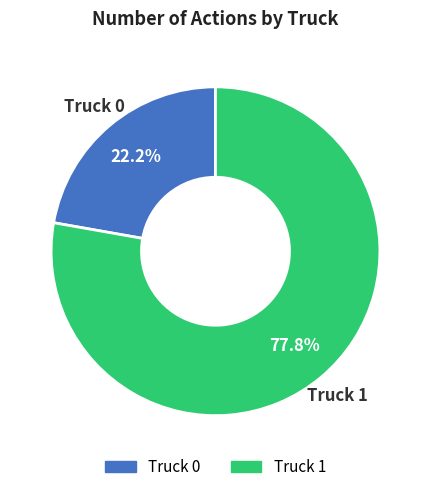

What percentage is NOT represented by Truck 0?

77.8%